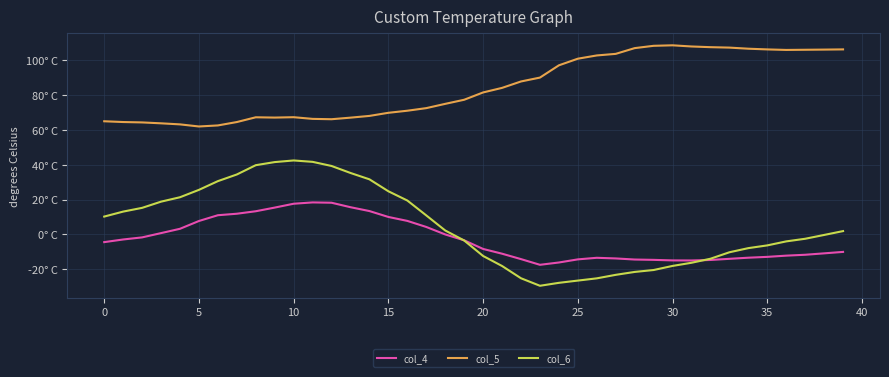

How many interior local valleys does the col_4 series have?

2